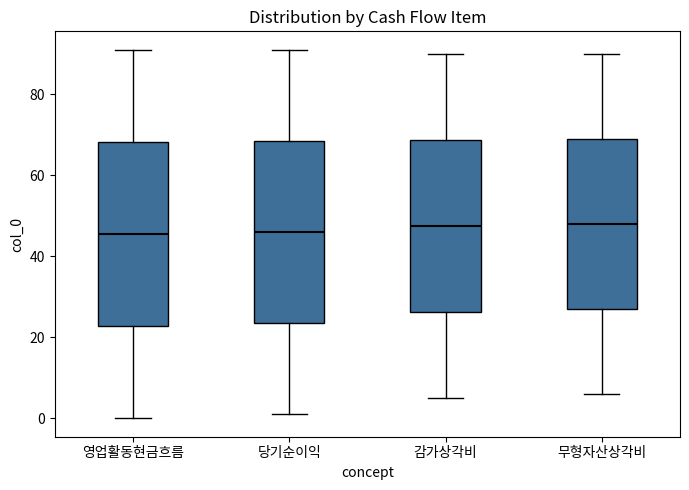

Where does the lower whisker of the box for 감가상각비 end on the y-axis? The values are not printed on the chart, so give them approximately, as read against the axis.

6